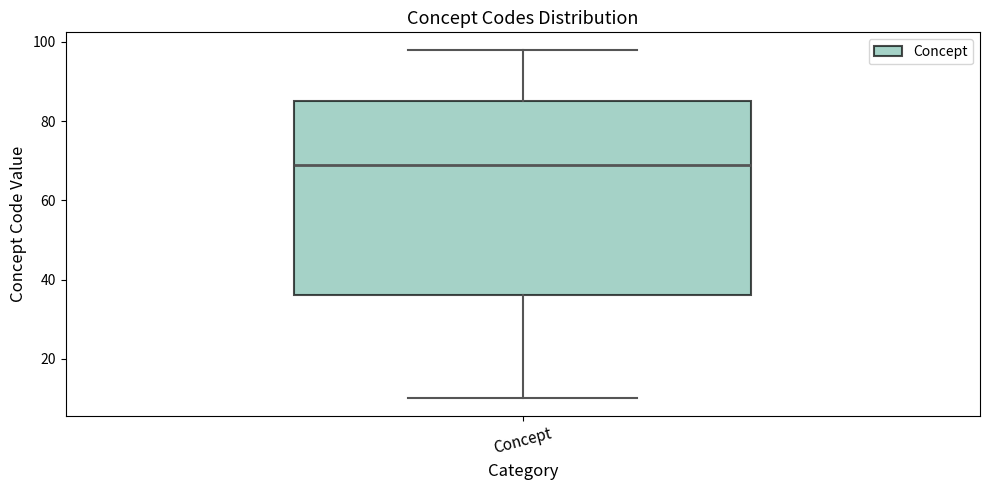

Read this box plot against the y-axis: the position of the median line, the range covered by the box, and the ends of both whiskers. The values are not printed on the chart, so give them approximately, as read against the axis.

median 70, box 36 to 86, whiskers 10 to 98